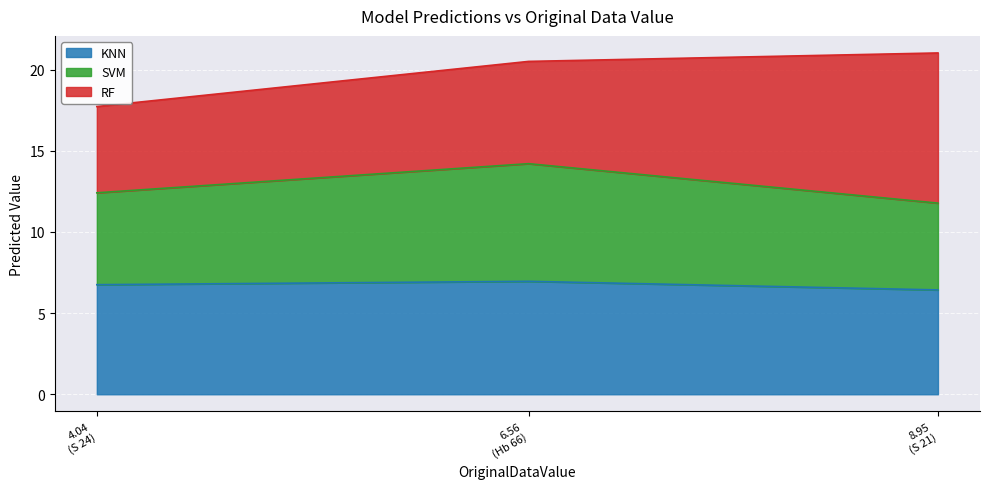

What is the minimum value for KNN?

6.4